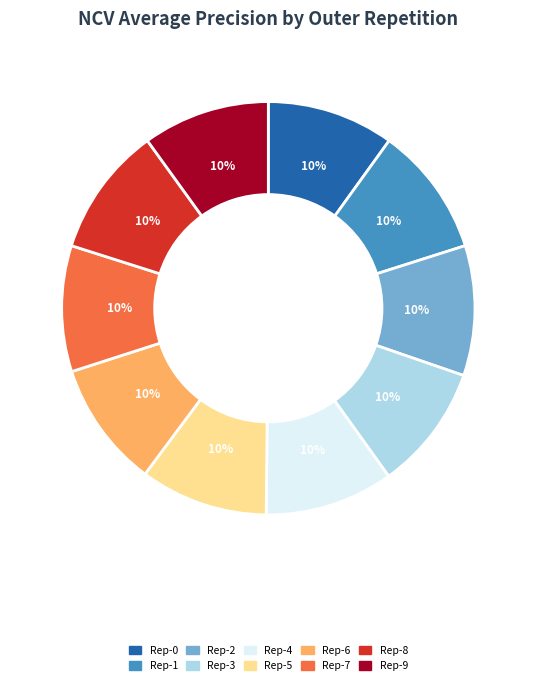

Does Rep-4 represent more than half of the total?

No